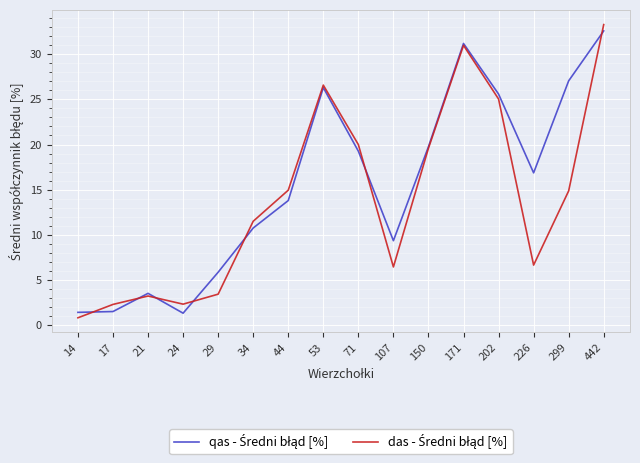

What is the total value across all series at 150?

39.4